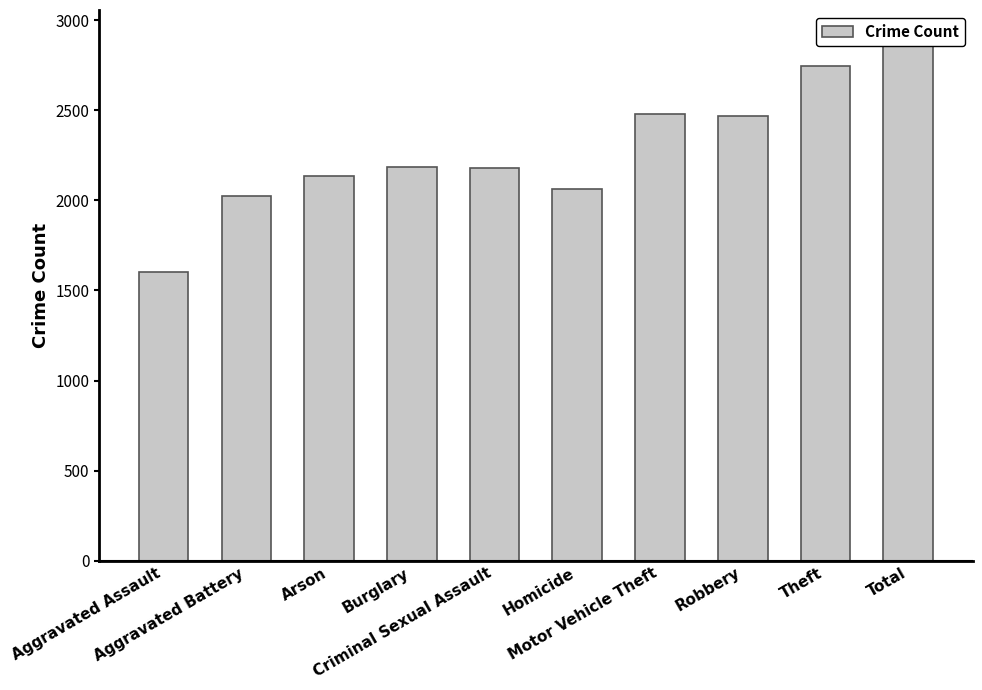

At which label is the value closest to 2255?

Burglary